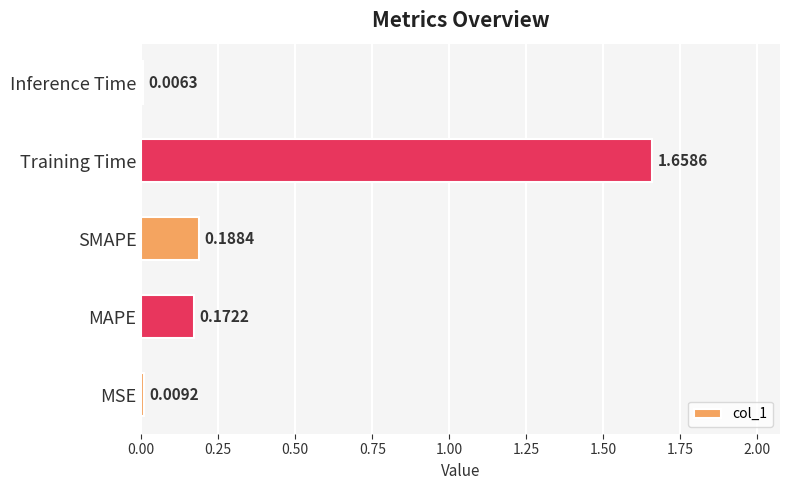

Which label corresponds to the largest value in the chart?

Training Time